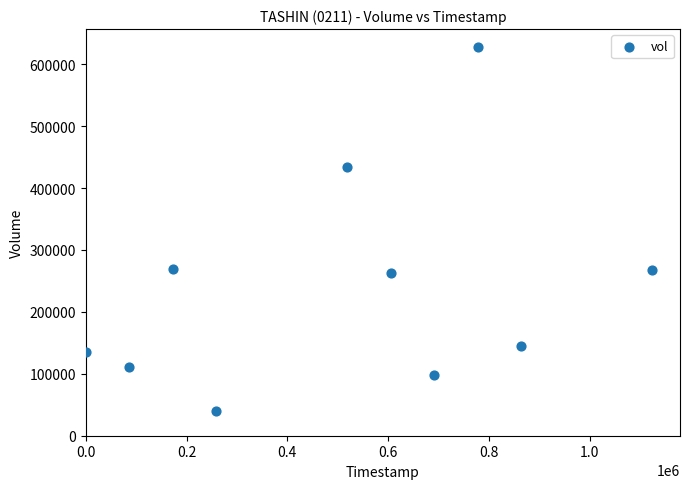

What is the range of X values (max minus min)?

1123200